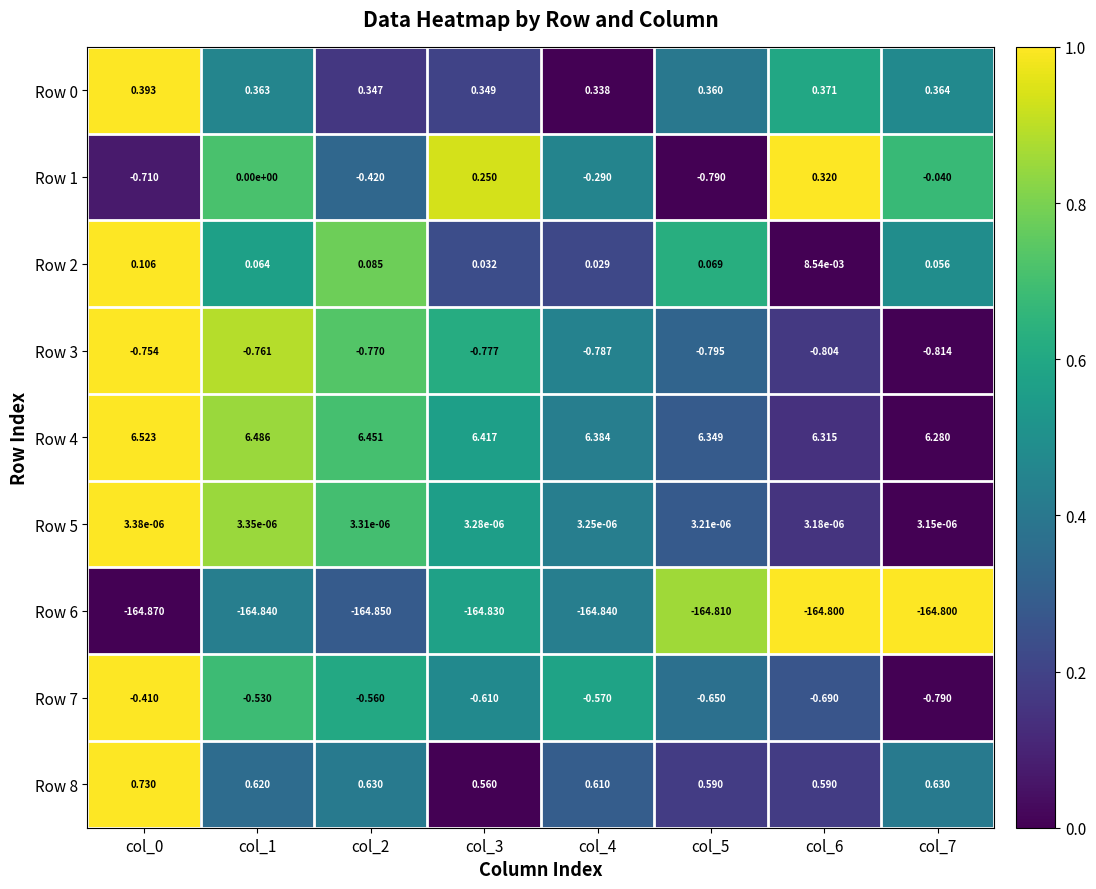

Which series changed the most between col_2 and col_6?

Row 1